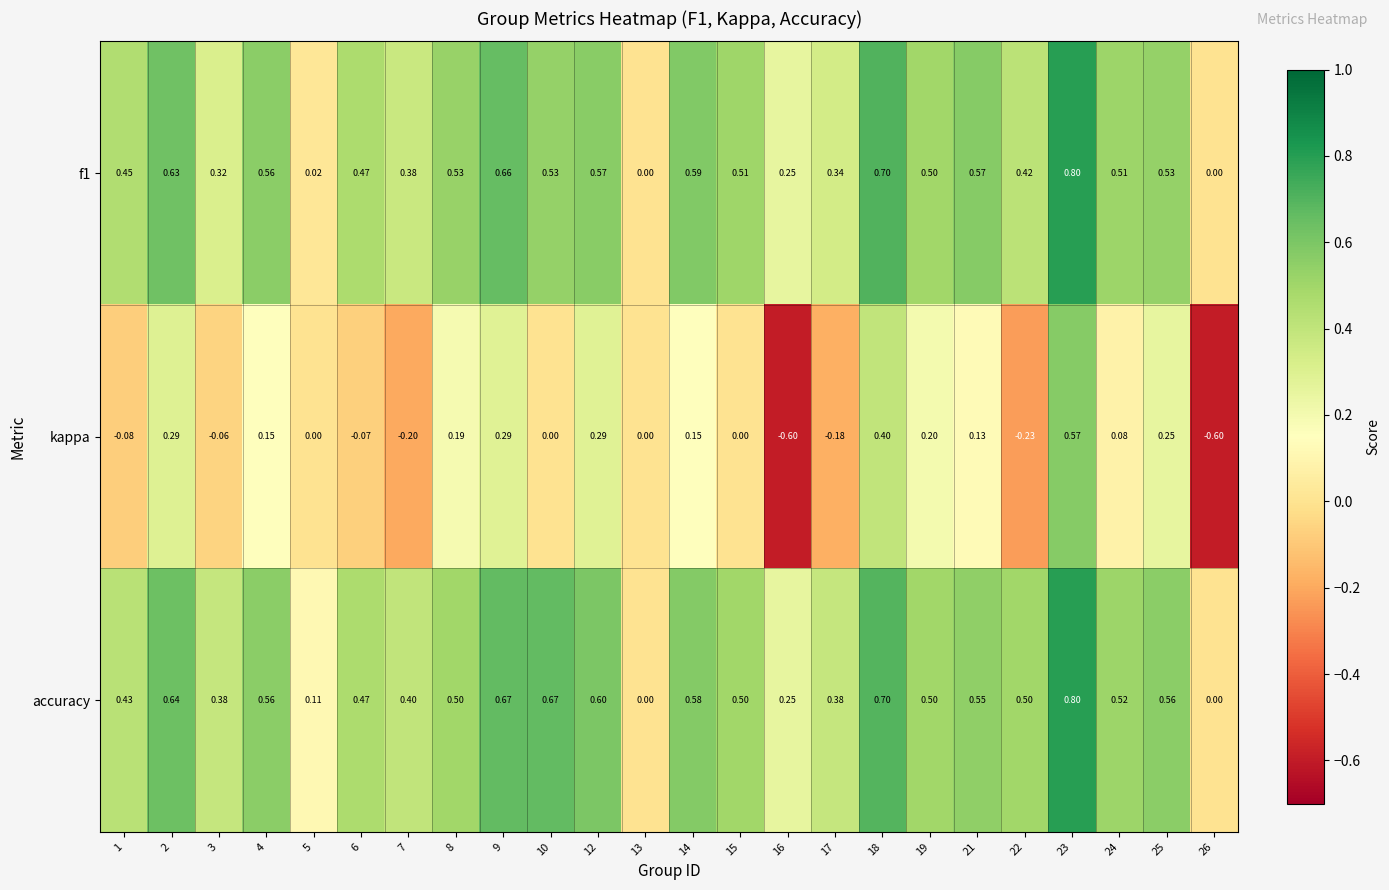

Is the value of accuracy at 10 greater than the value of f1 at 21?

Yes